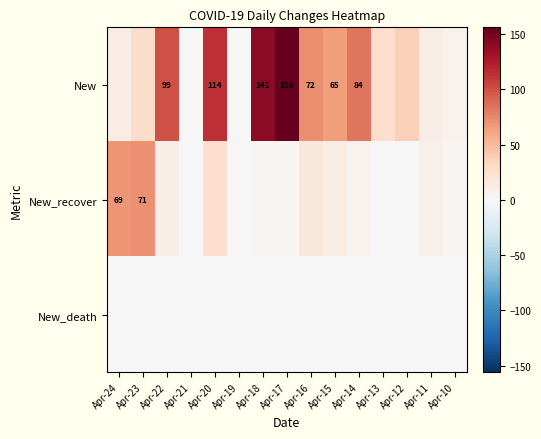

True or false: New has a value of 229 at Apr-18.

False